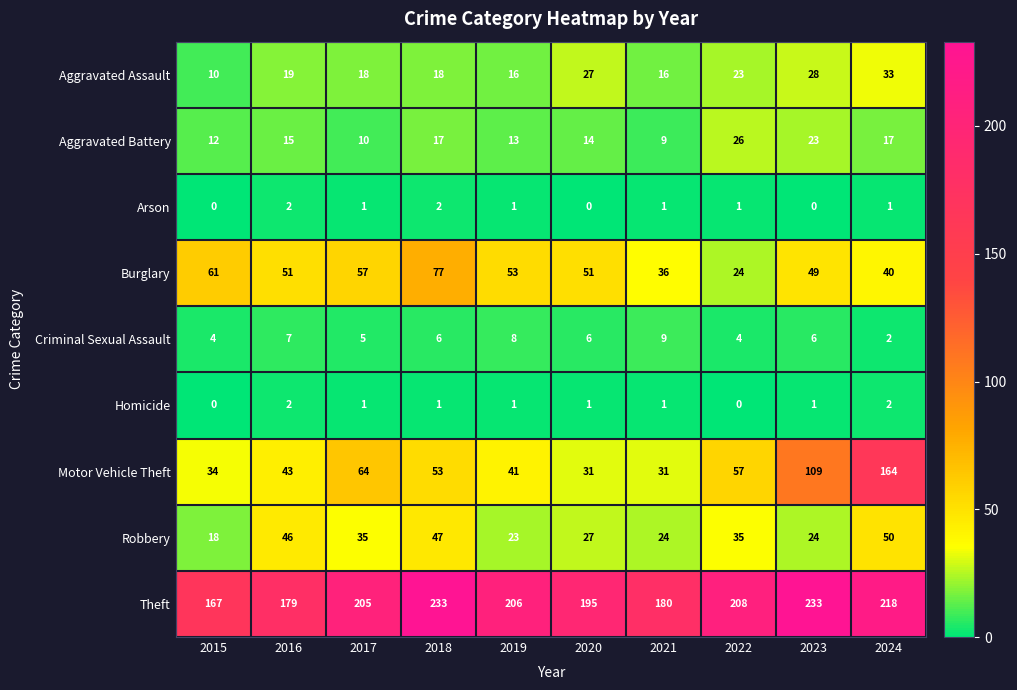

Where does the Robbery series first go above 35?

2016